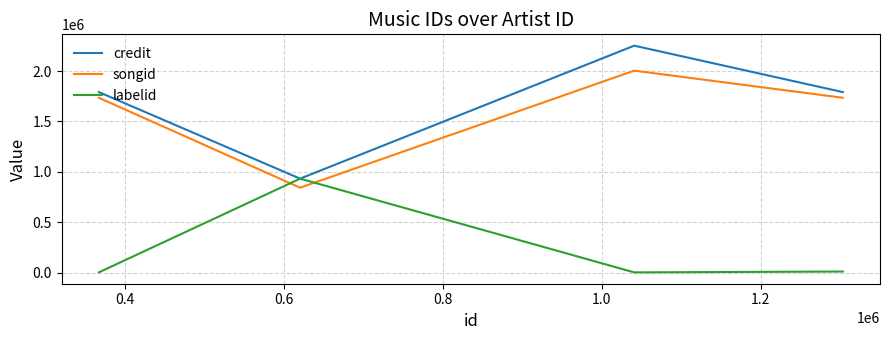

Which series has the widest spread of values?

credit